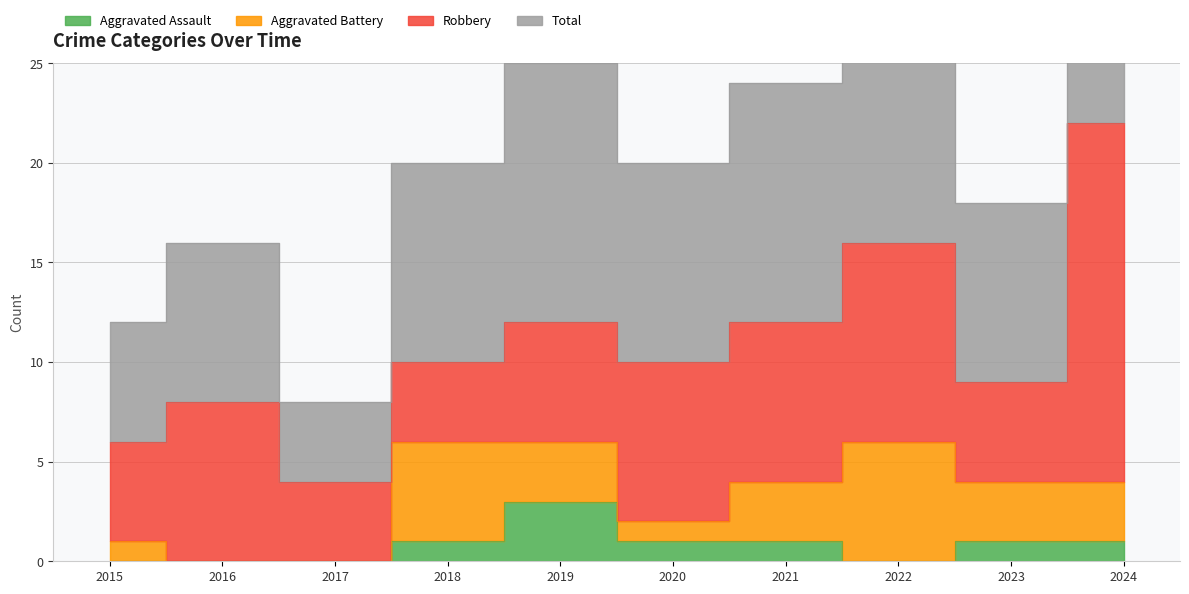

How many interior local peaks does the Aggravated Assault series have?

1